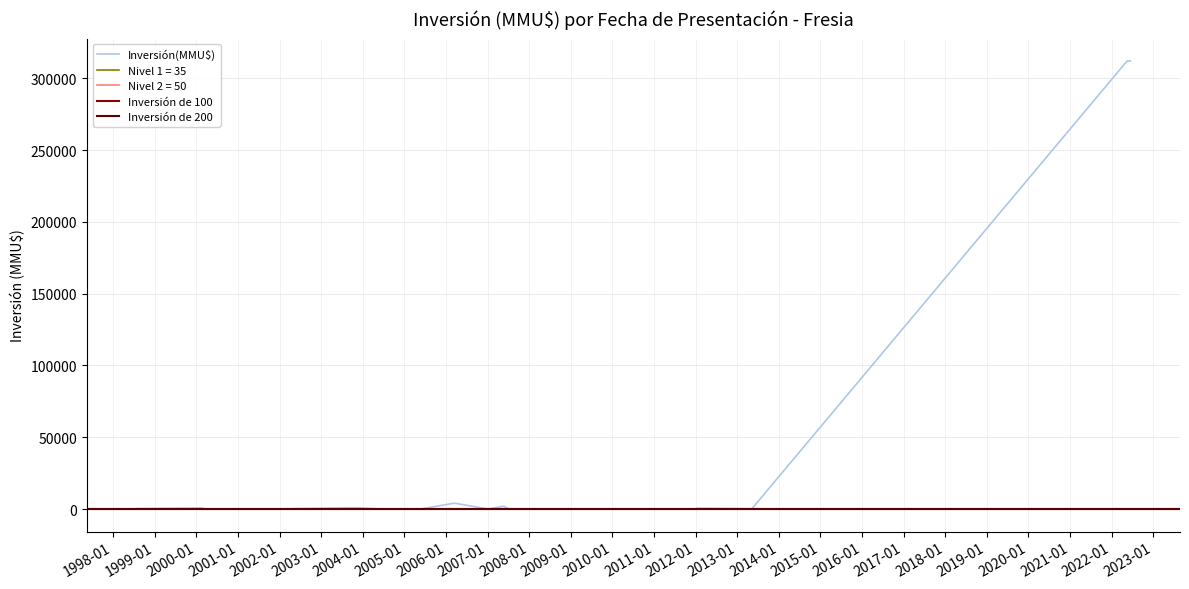

What is the label of the 21st point from the left?

25/02/2000